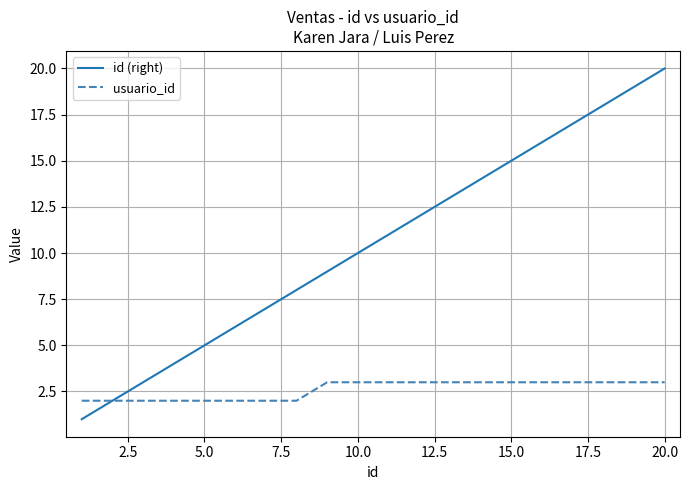

Which series has the largest range (max minus min)?

id (right)